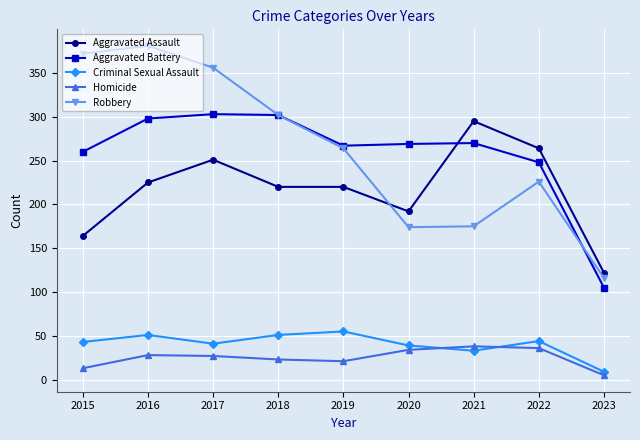

What are all the series names shown in the legend?

Aggravated Assault, Aggravated Battery, Criminal Sexual Assault, Homicide, Robbery